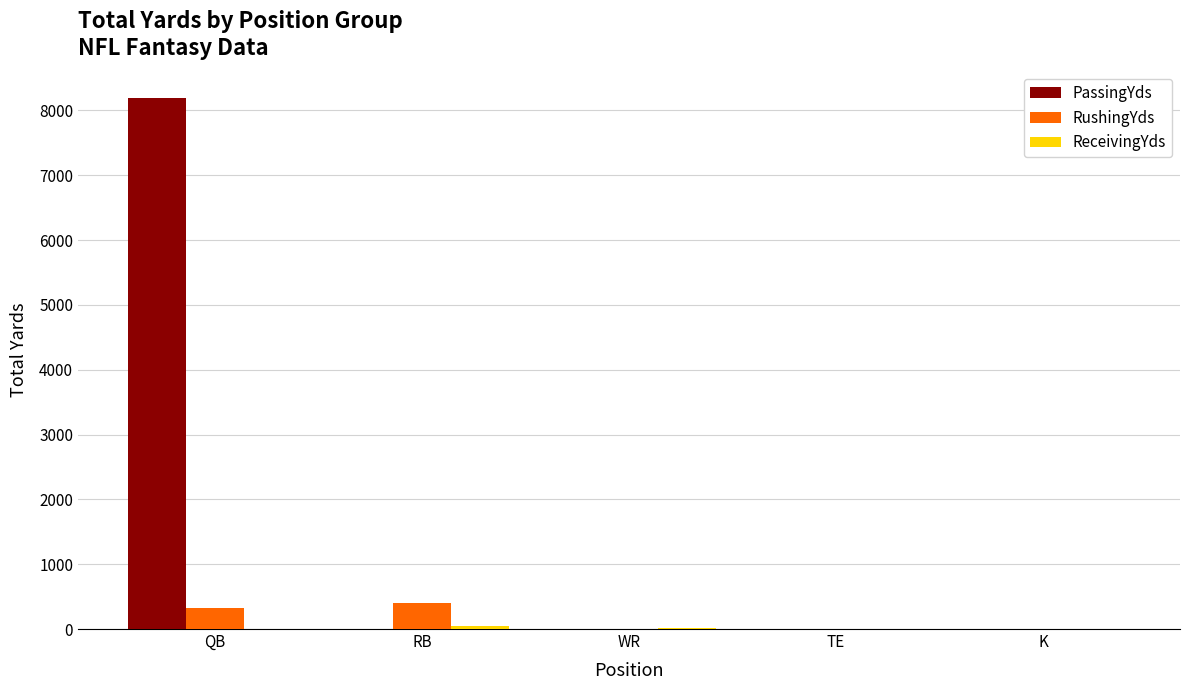

Between QB and WR, which series saw the biggest shift?

PassingYds